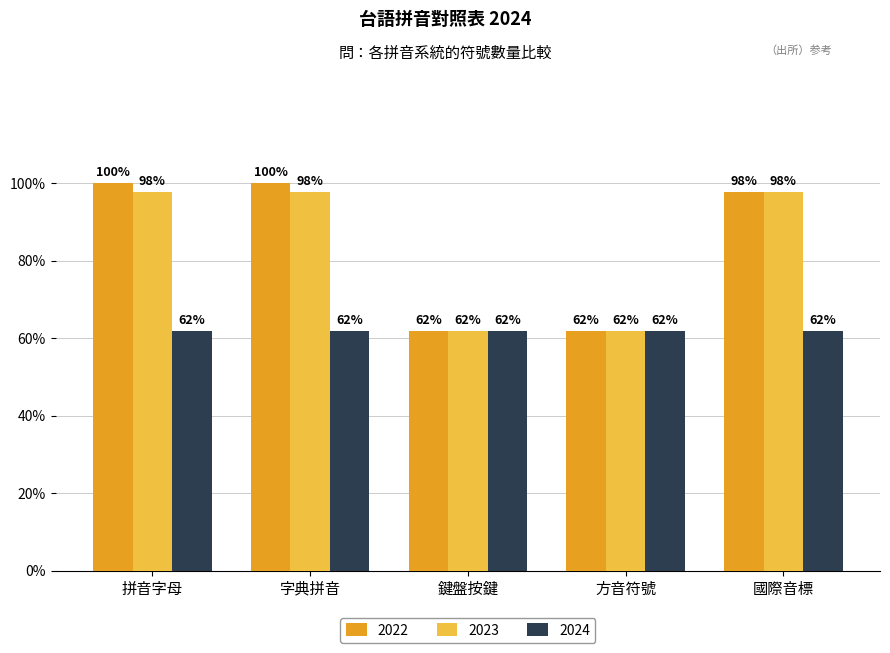

What are all the series names shown in the legend?

2022, 2023, 2024